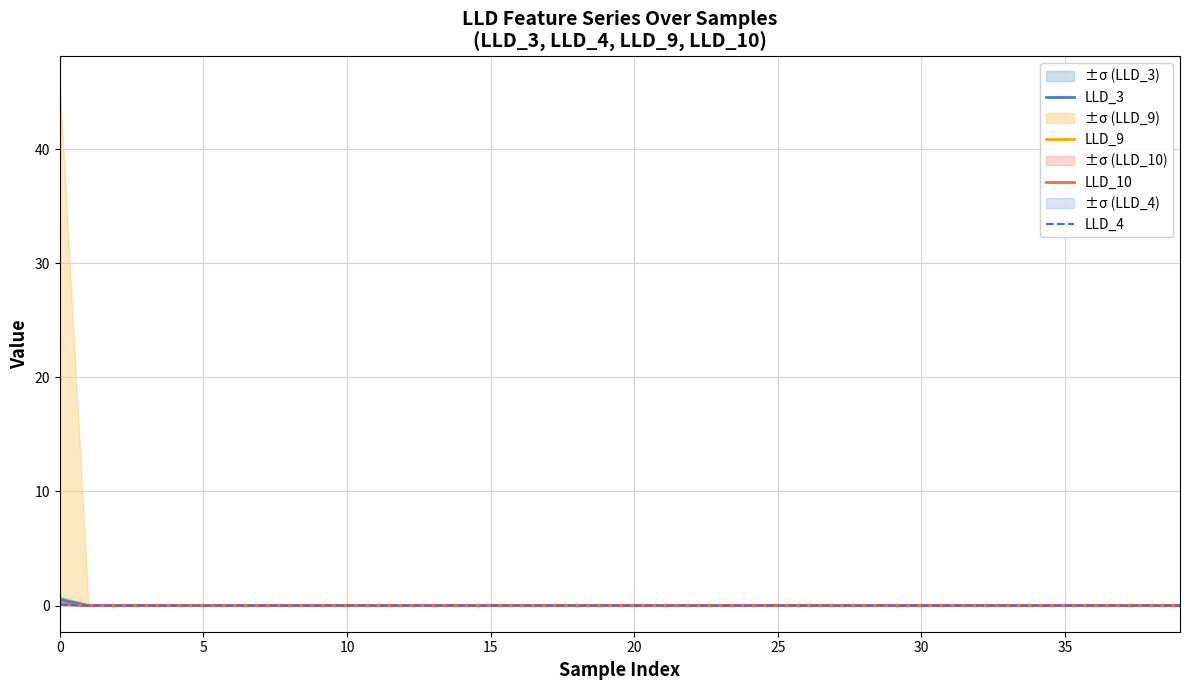

The LLD_3 series shows 0.0 at 36. True or false?

True